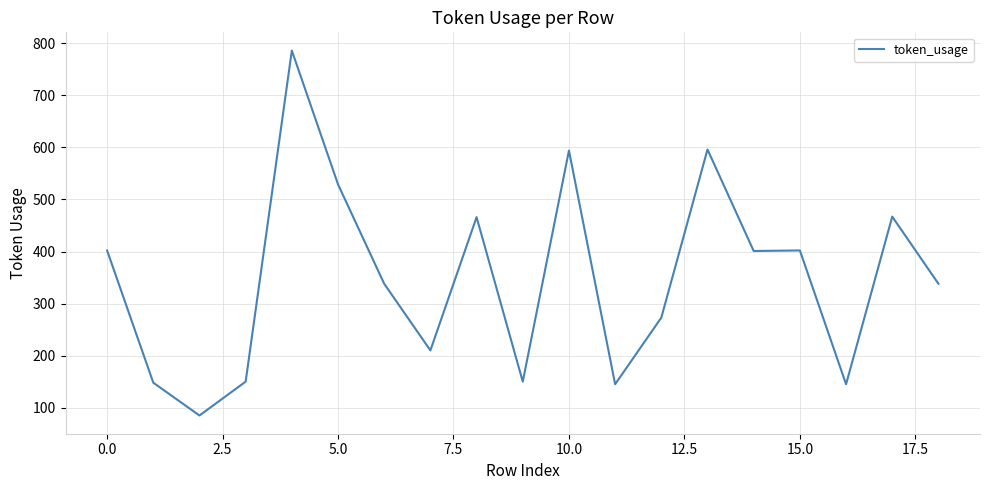

What is the minimum value shown in the chart?

85